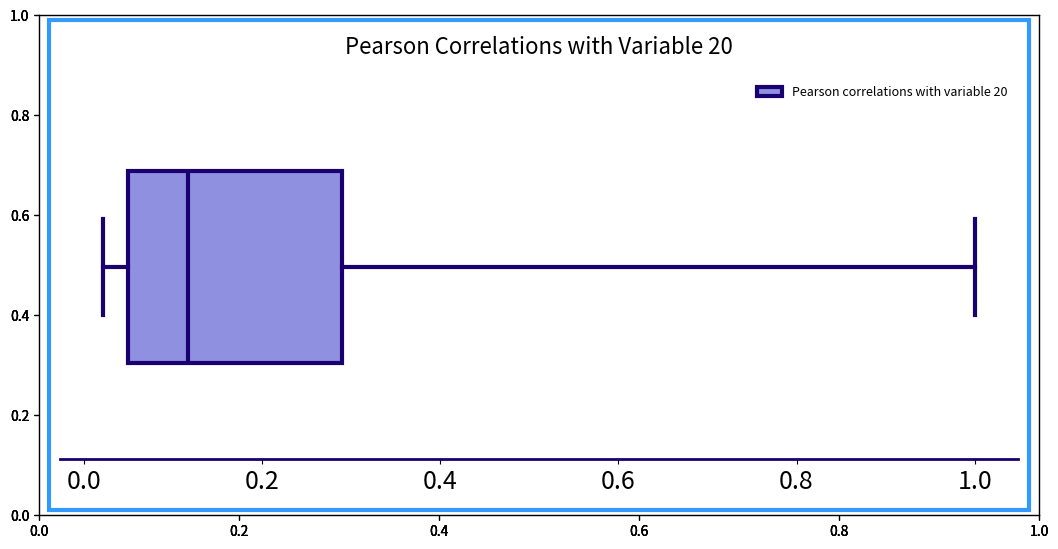

Transcribe this box plot: give where the median line is, the range the box spans, and where the two whiskers end, as read against the x-axis. The values are not printed on the chart, so give them approximately, as read against the axis.

median 0.12, box 0.06 to 0.28, whiskers 0.02 to 1.00